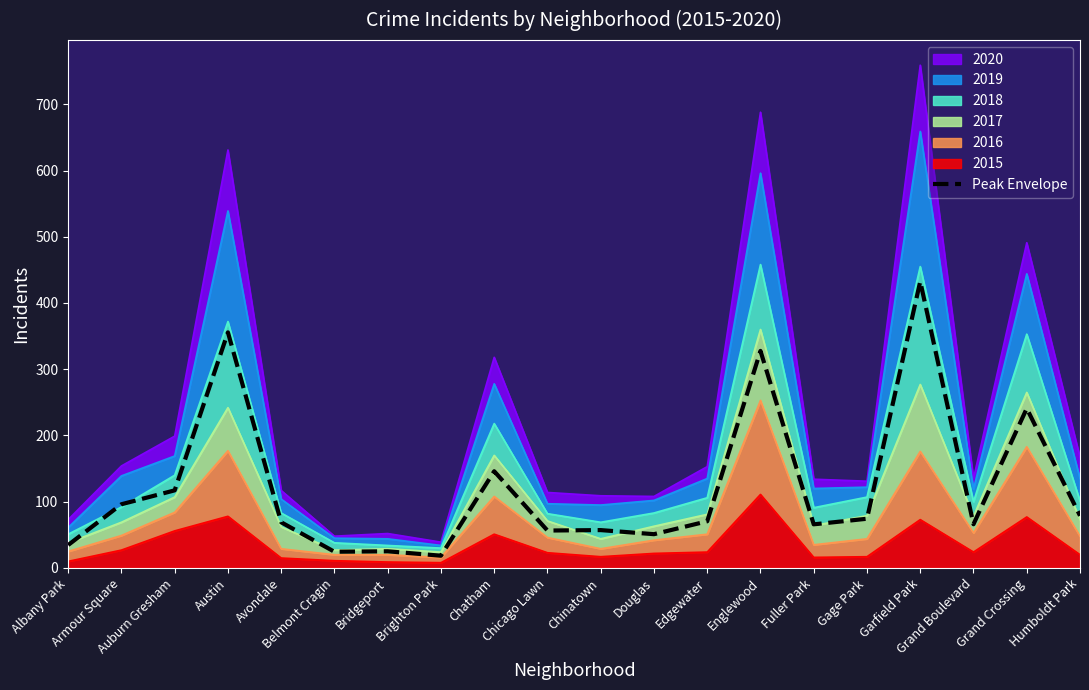

How many interior local valleys (lower than both neighbors) does the data have?

6